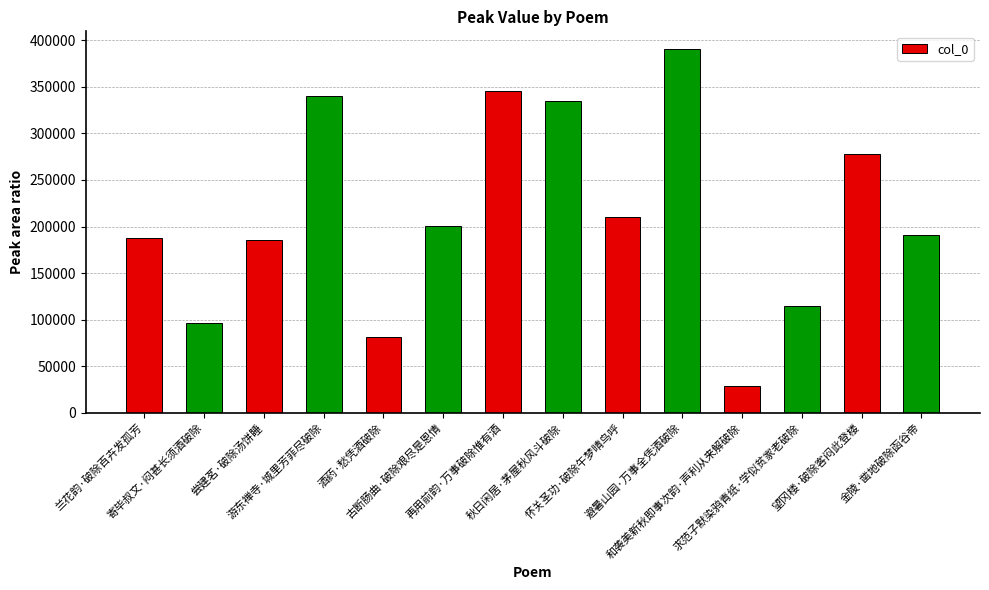

What is the difference between the second highest and minimum values?

317271